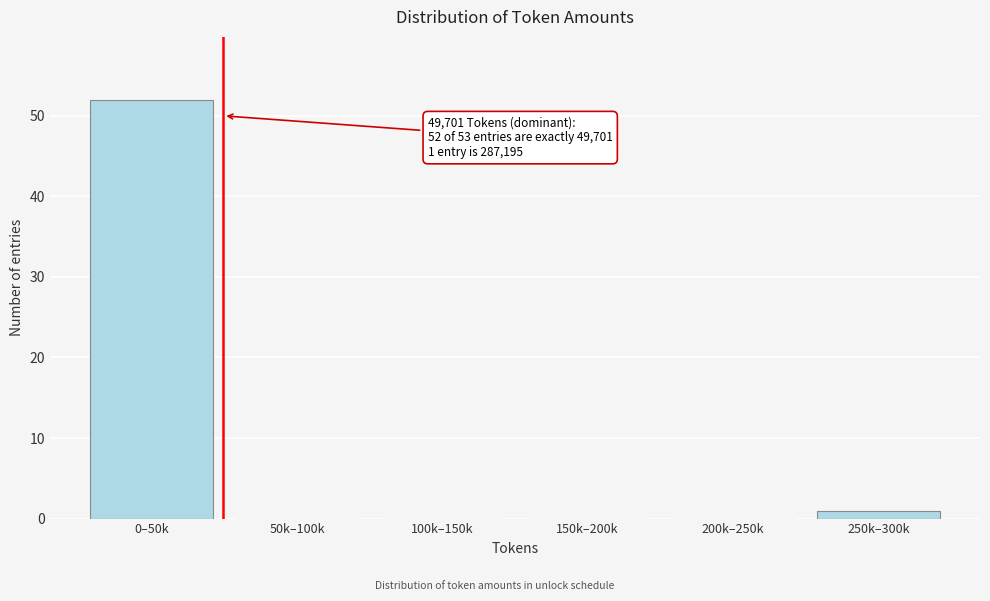

Reading right to left, what are all the values shown in this chart?

250k–300k=1	200k–250k=0	150k–200k=0	100k–150k=0	50k–100k=0	0–50k=52